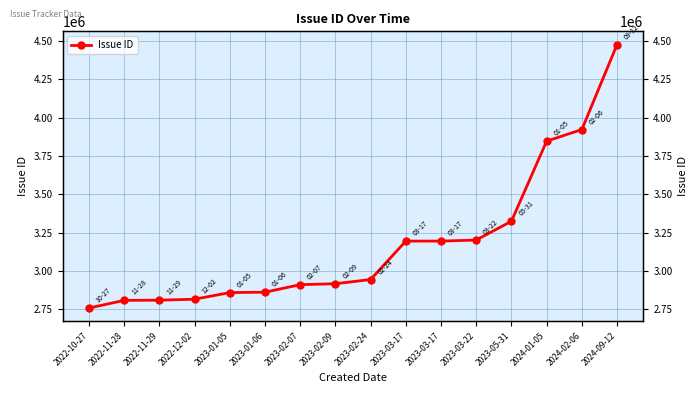

What is the label of the 12th point from the left?

2023-03-22